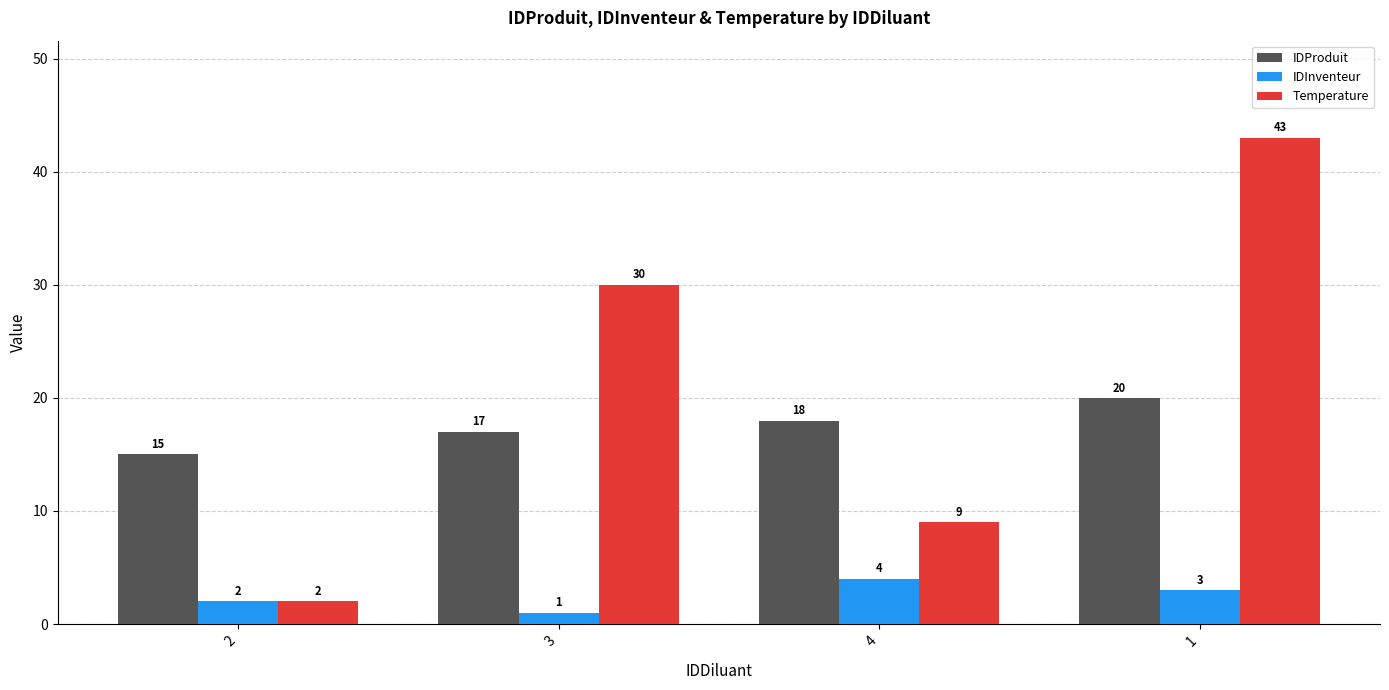

The IDProduit series shows 10 at 3. True or false?

False